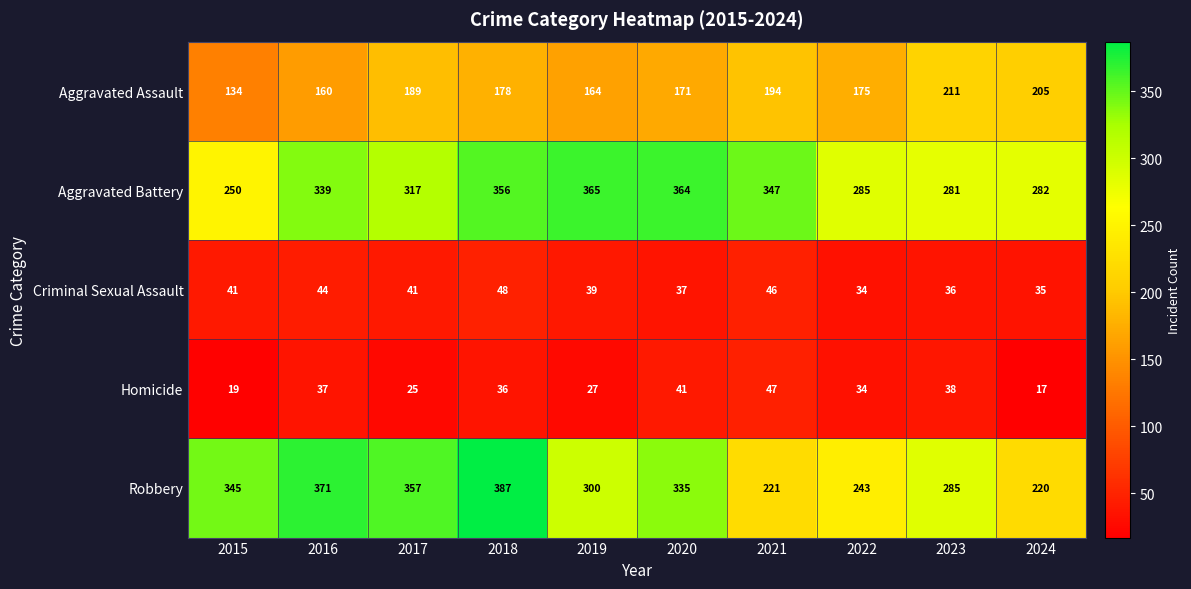

At how many categories does at least one series exceed 176?

10